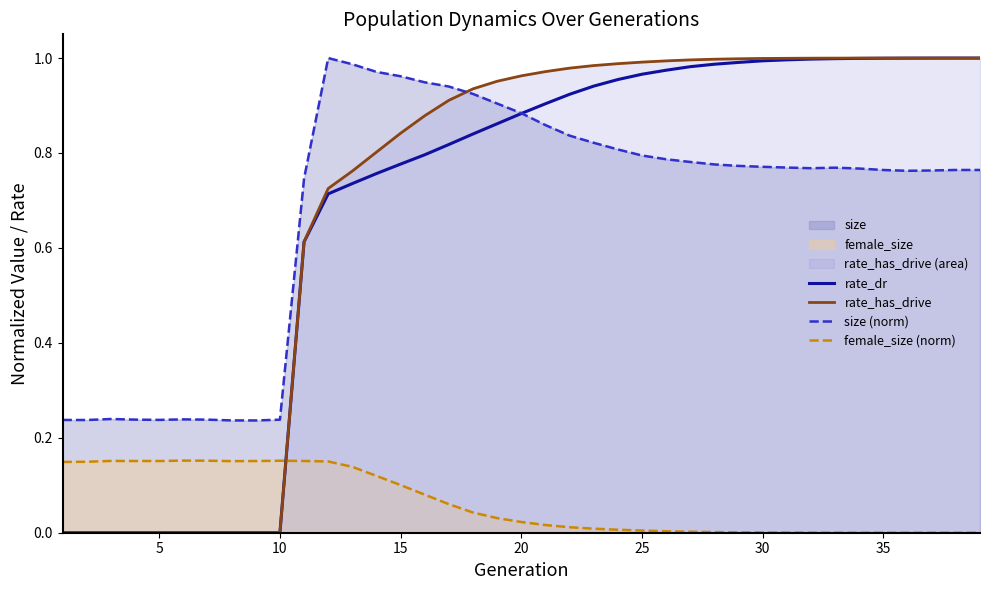

How many values in rate_has_drive are above zero?

29